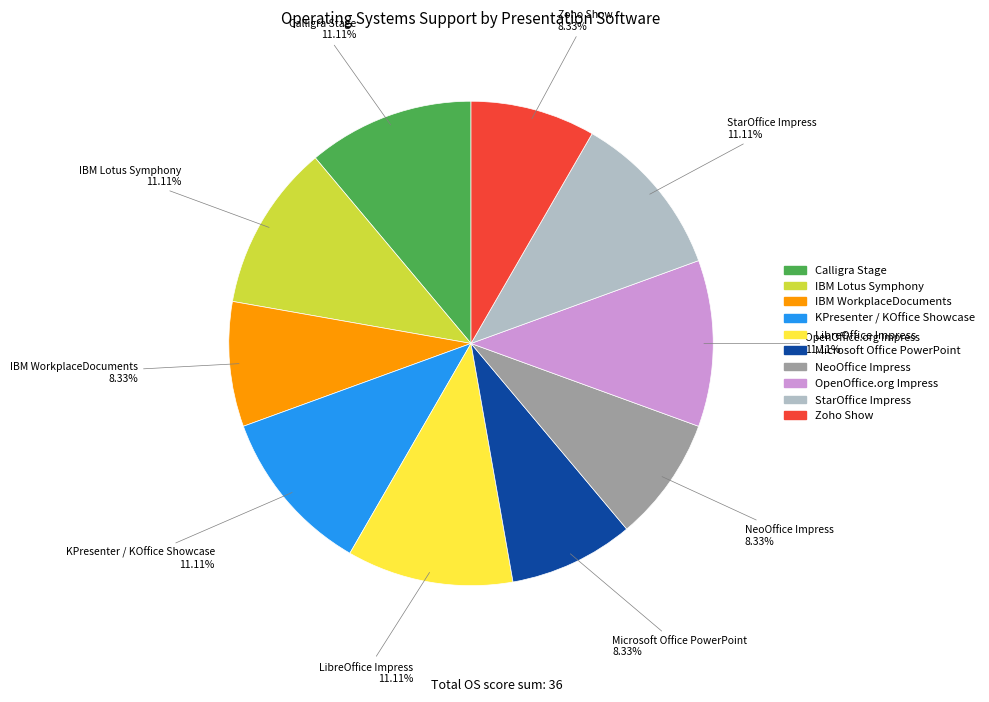

Between IBM WorkplaceDocuments and LibreOffice Impress, which is larger?

LibreOffice Impress